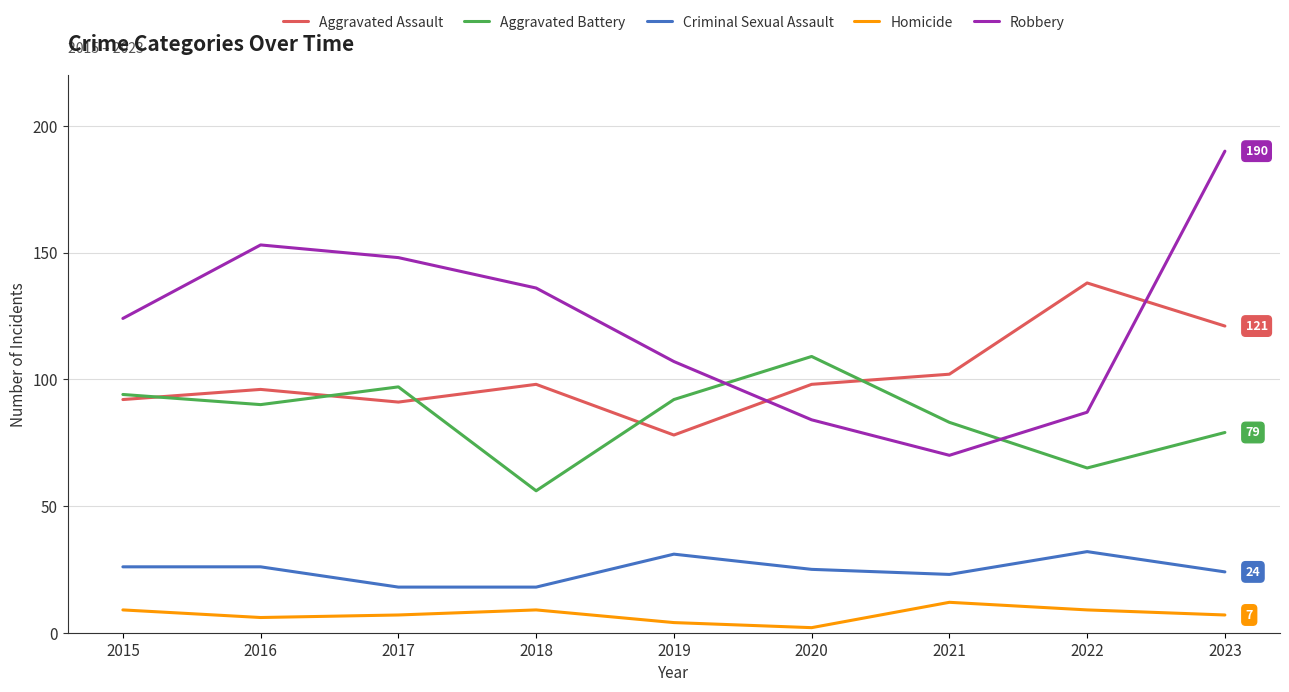

Reading left to right, list all the values displayed in this chart.

Aggravated Assault: 92	96	91	98	78	98	102	138	121
Aggravated Battery: 94	90	97	56	92	109	83	65	79
Criminal Sexual Assault: 26	26	18	18	31	25	23	32	24
Homicide: 9	6	7	9	4	2	12	9	7
Robbery: 124	153	148	136	107	84	70	87	190